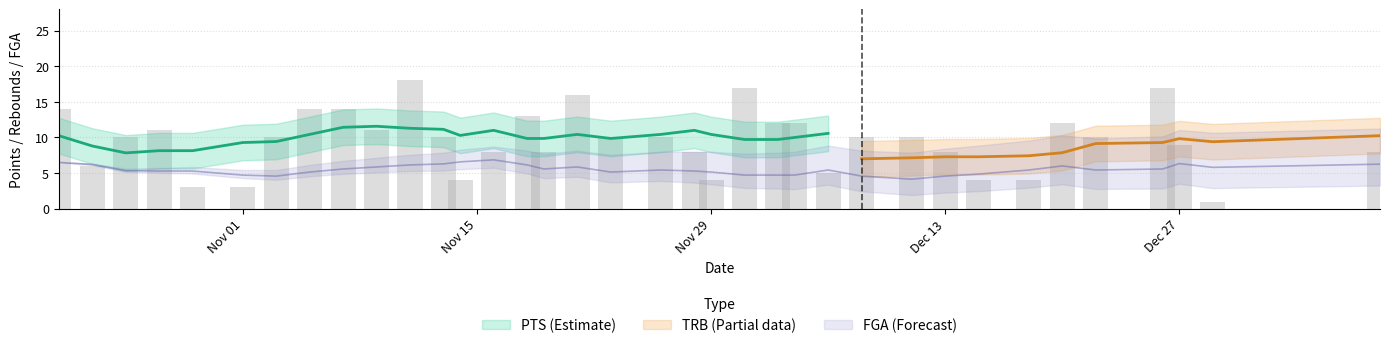

True or false: PTS has a value of 1 at 2021-11-01.

False